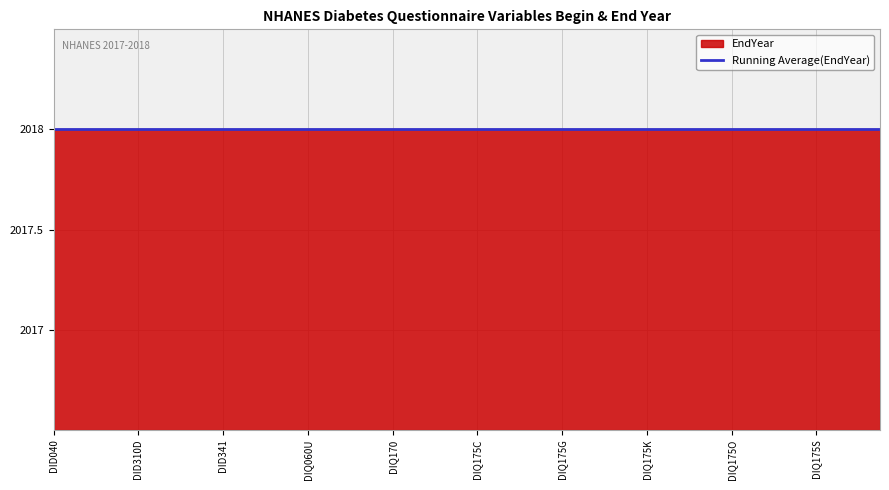

Where is EndYear nearest to the value 2018?

DID040